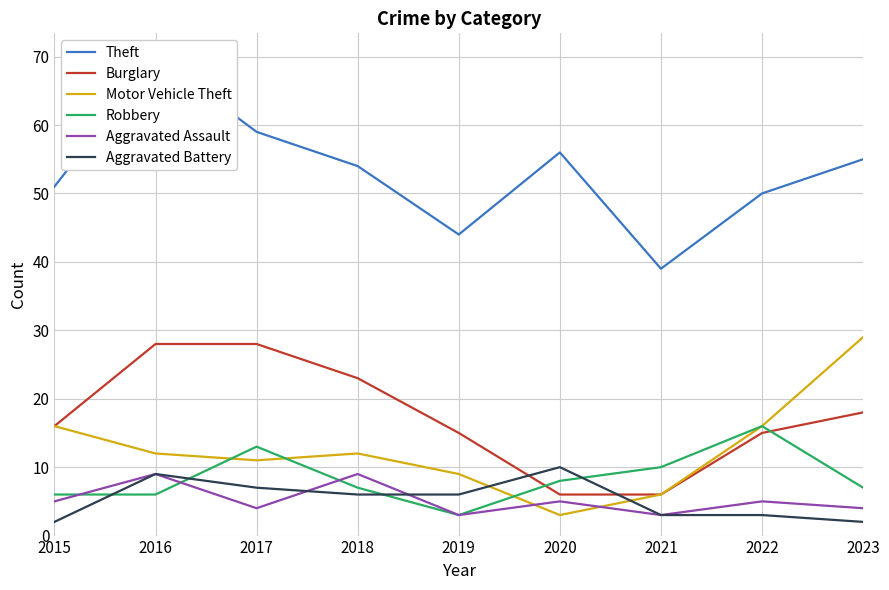

What is the maximum value shown in the chart?

70